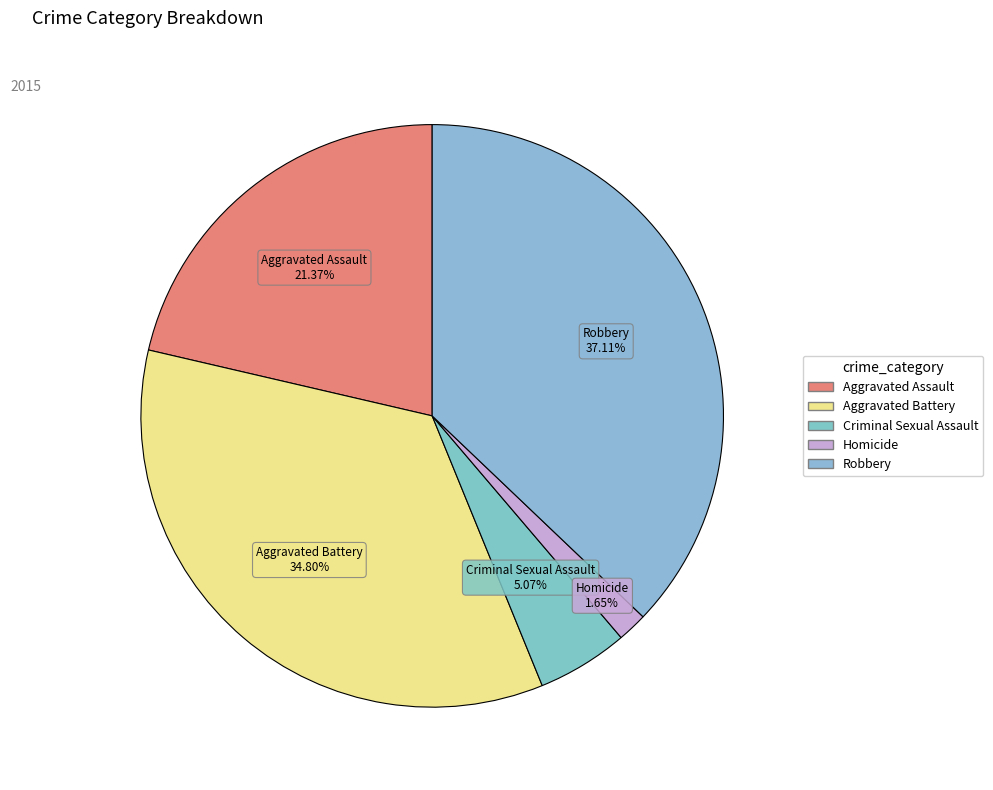

Is it true that Criminal Sexual Assault is 17% of the pie?

False